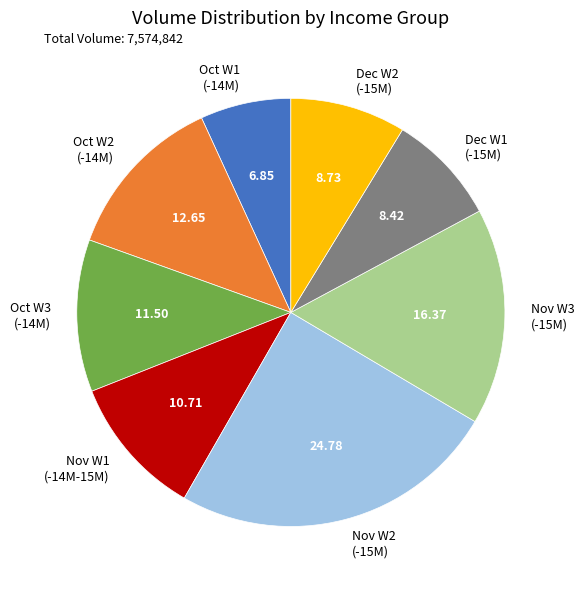

How many slices are in this pie chart?

8